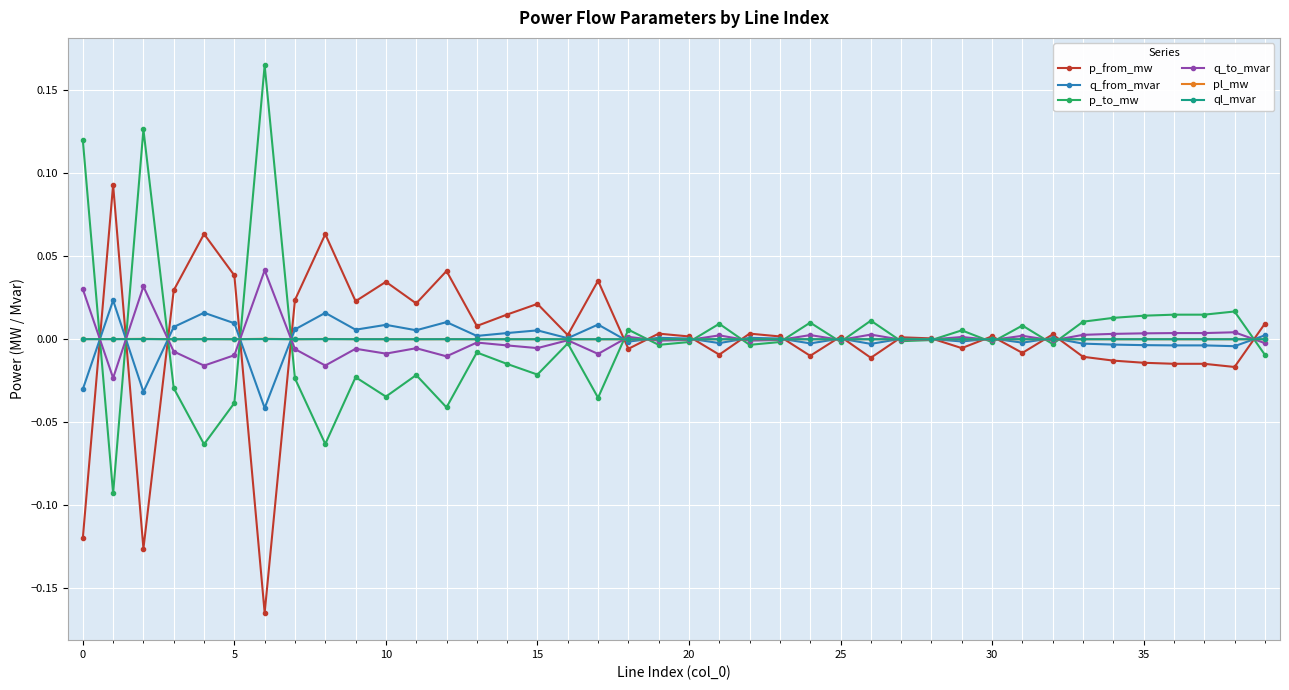

True or false: q_to_mvar has more than 0 points higher than both neighbors.

True